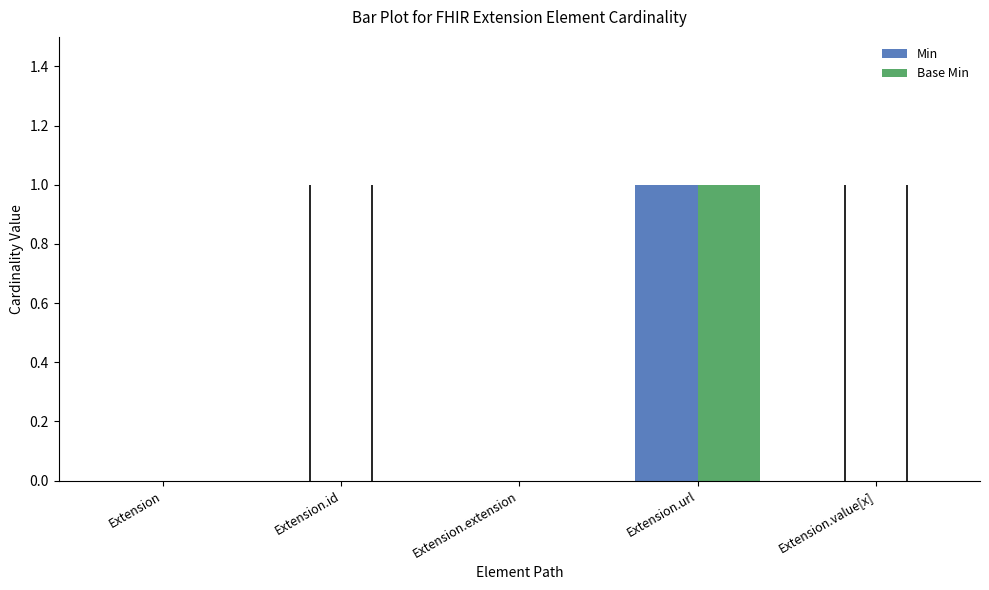

The value of Min at Extension.url is 1. True or false?

True